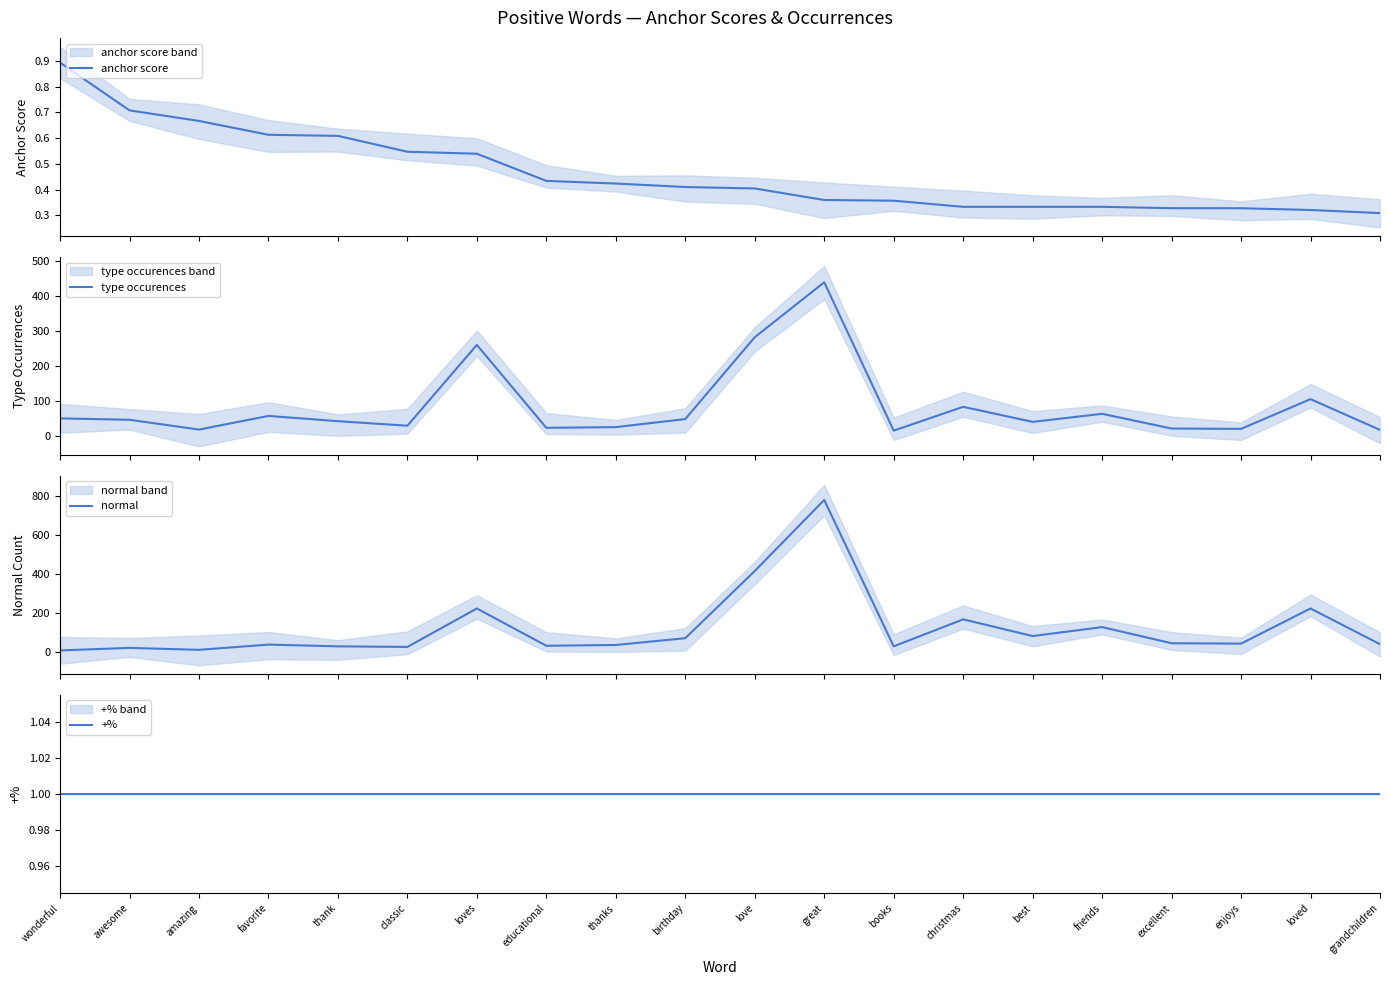

What is the label of the 11th point from the right?

birthday